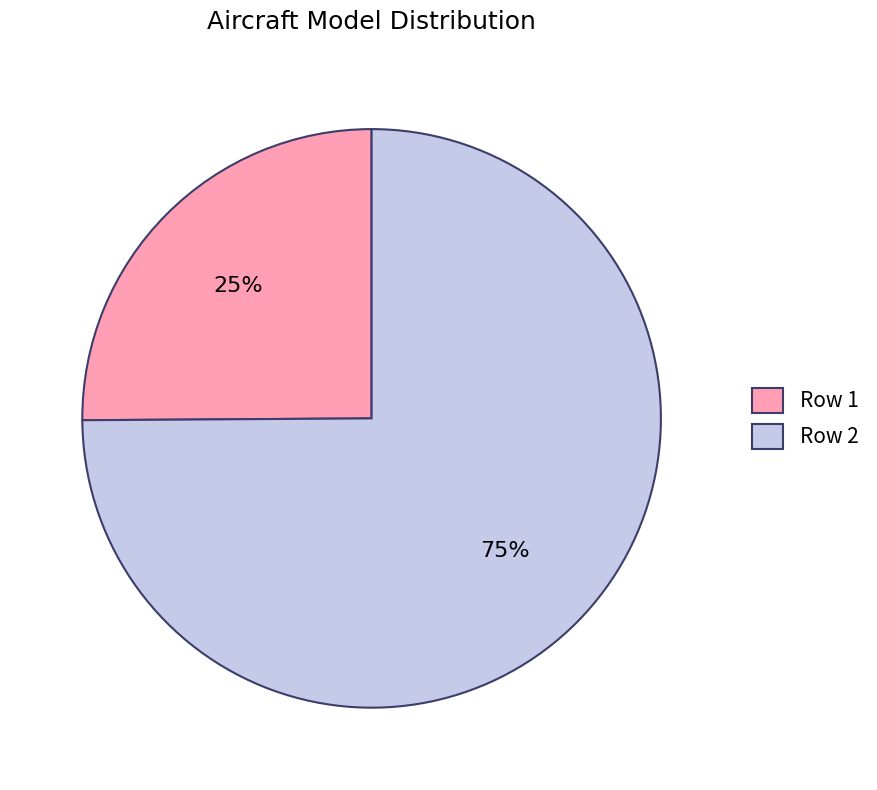

How many slices are in this pie chart?

2